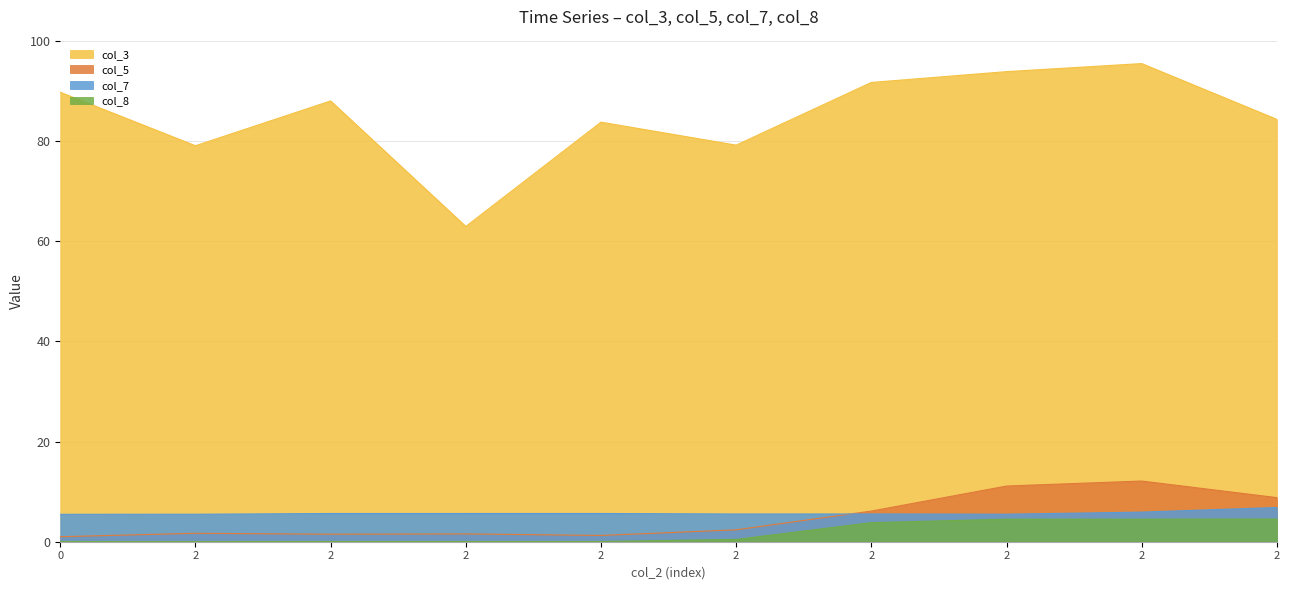

True or false: col_7 has more than 1 points higher than both neighbors.

True